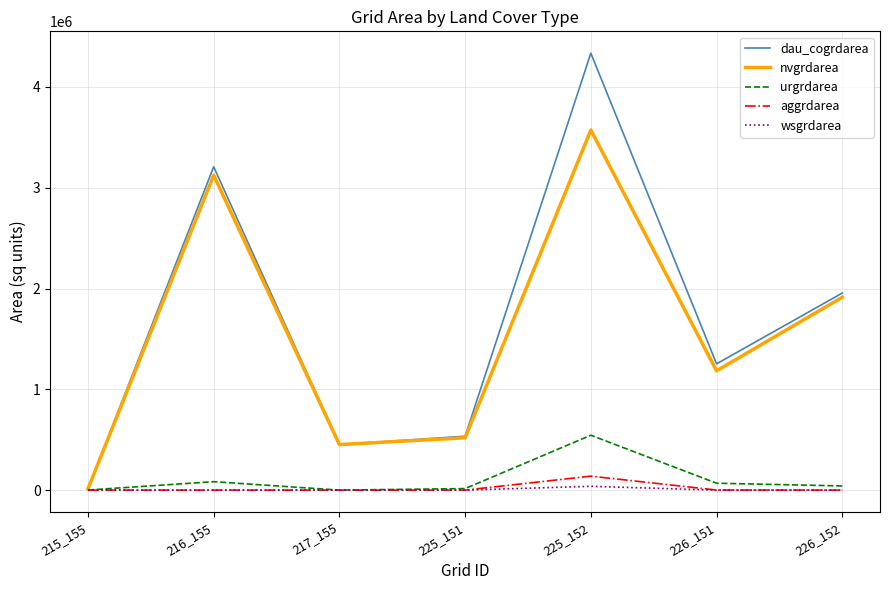

What is the sum of all nvgrdarea values?

10777500